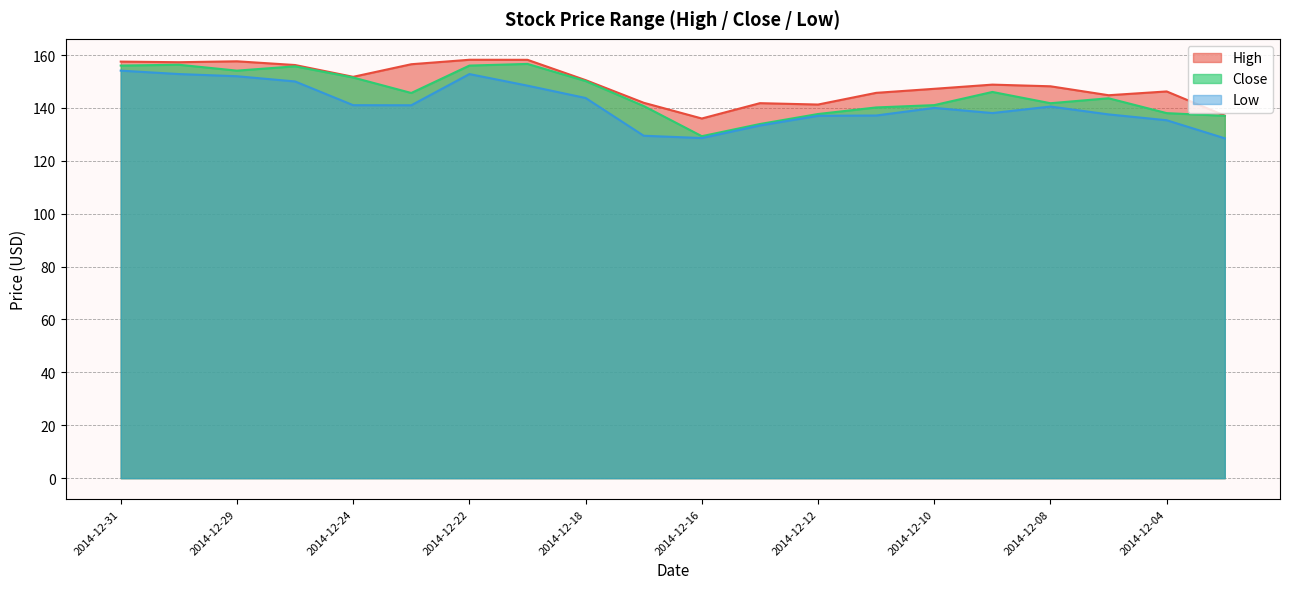

Reading left to right, transcribe all the data shown in this chart.

High: 157.5	157.3	157.6	156.2	151.8	156.5	158.2	158.2	150.5	141.9	136.0	141.8	141.3	145.7	147.2	148.8	148.2	144.8	146.2	137.1
Close: 156.0	156.3	154.1	155.7	151.5	145.6	156.0	156.6	150.1	140.7	129.3	133.9	137.7	140.2	141.1	146.0	141.8	143.6	138.0	137.0
Low: 154.1	152.8	152.0	150.0	141.0	141.0	152.8	148.4	143.8	129.5	128.6	133.3	137.0	137.1	140.0	138.1	140.5	137.5	135.3	128.5